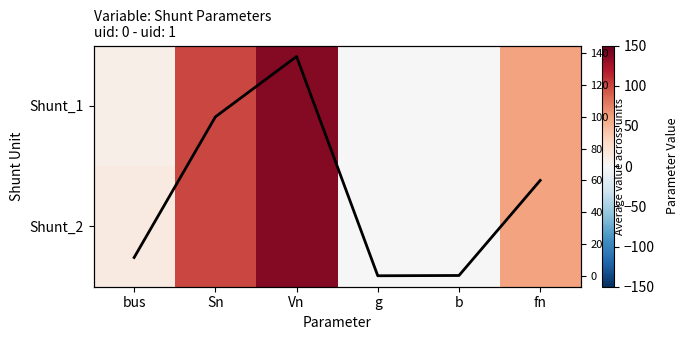

How many series are shown in this chart?

3